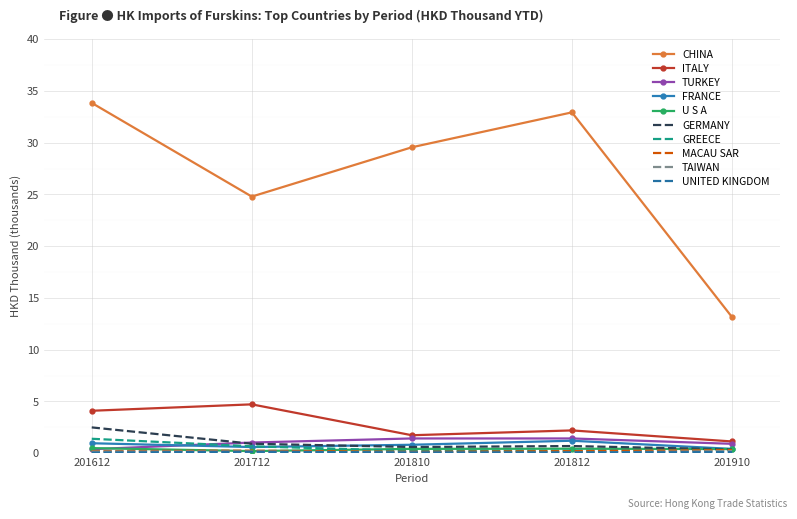

Which series changed the most between 201612 and 201810?

CHINA